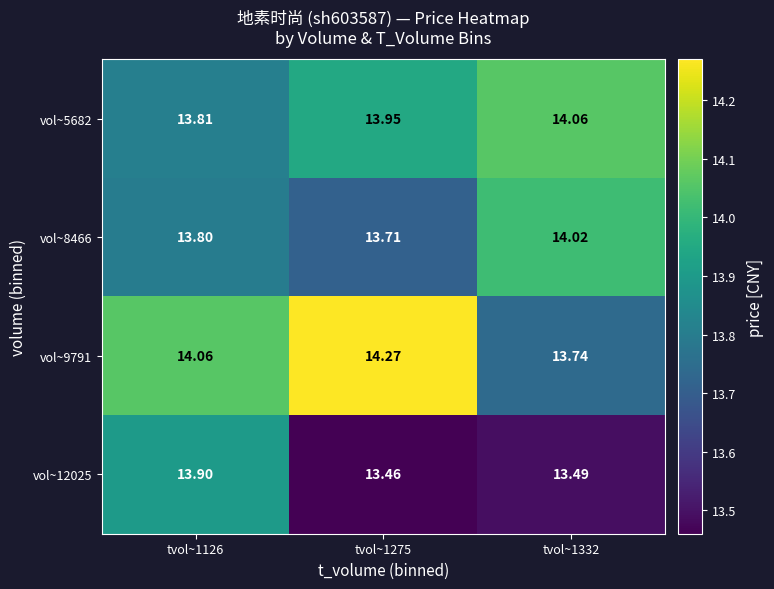

List the series in order of their overall mean, highest first.

vol~9791, vol~5682, vol~8466, vol~12025